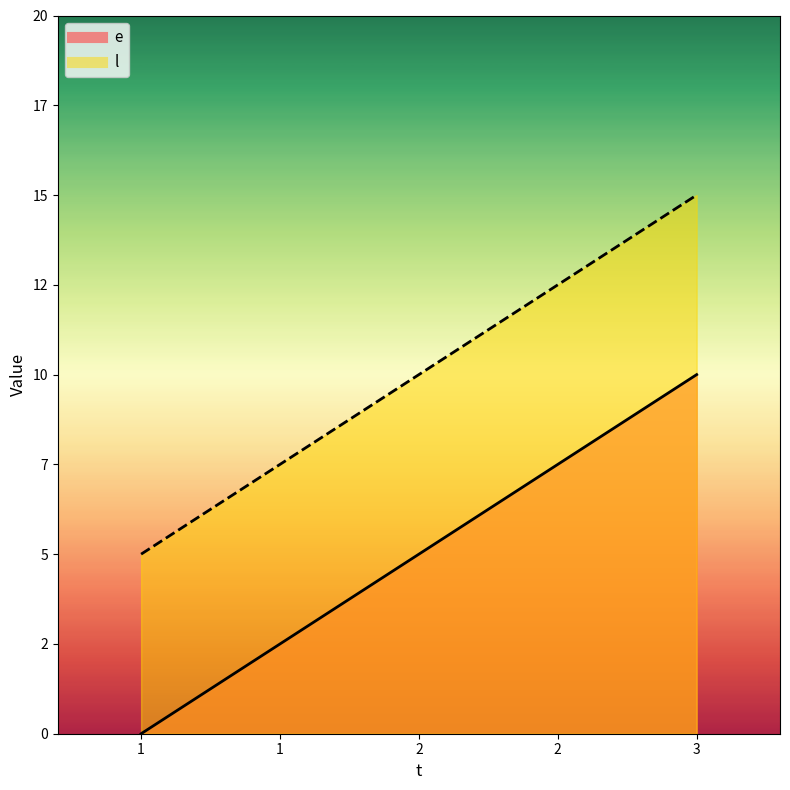

Between 2 and 3, which series saw the biggest shift?

e